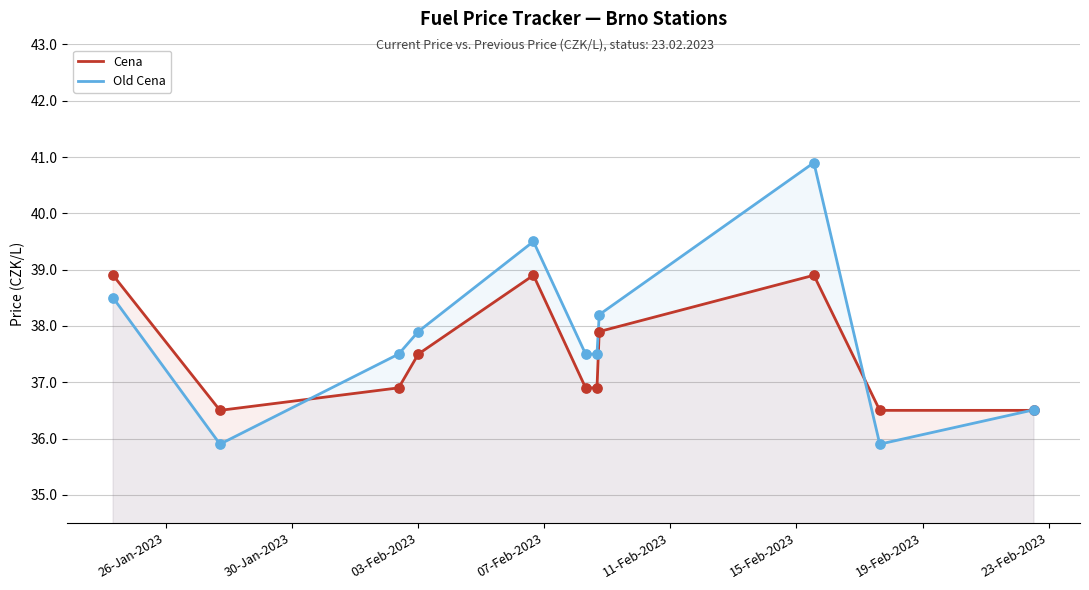

Which series reaches the minimum Y coordinate?

Old Cena